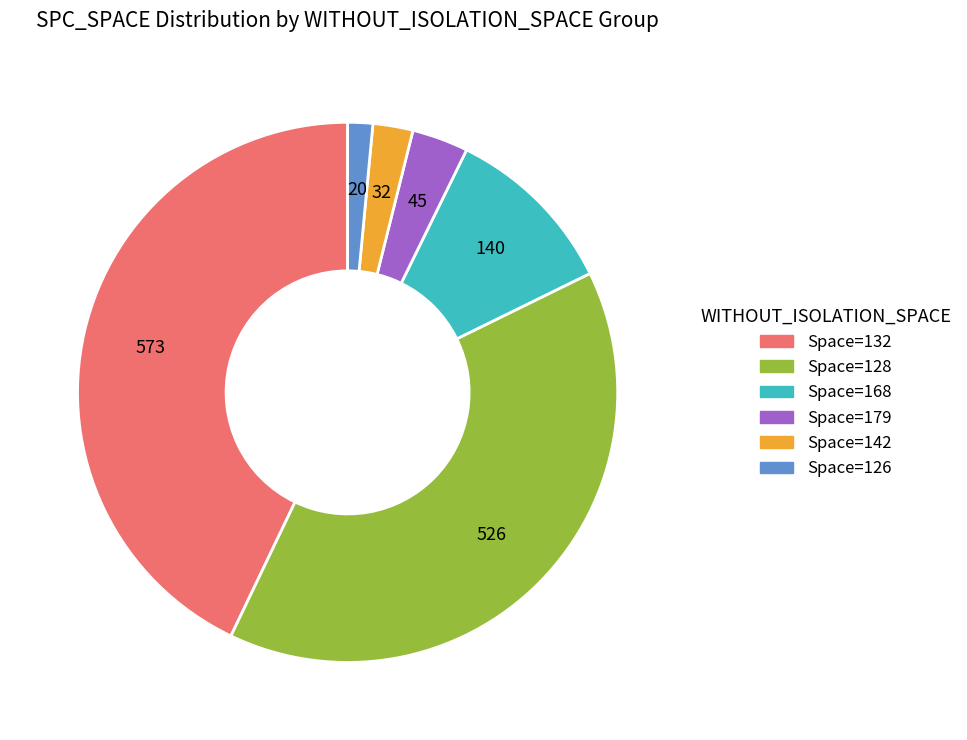

Is there any slice that represents more than half of the pie?

No